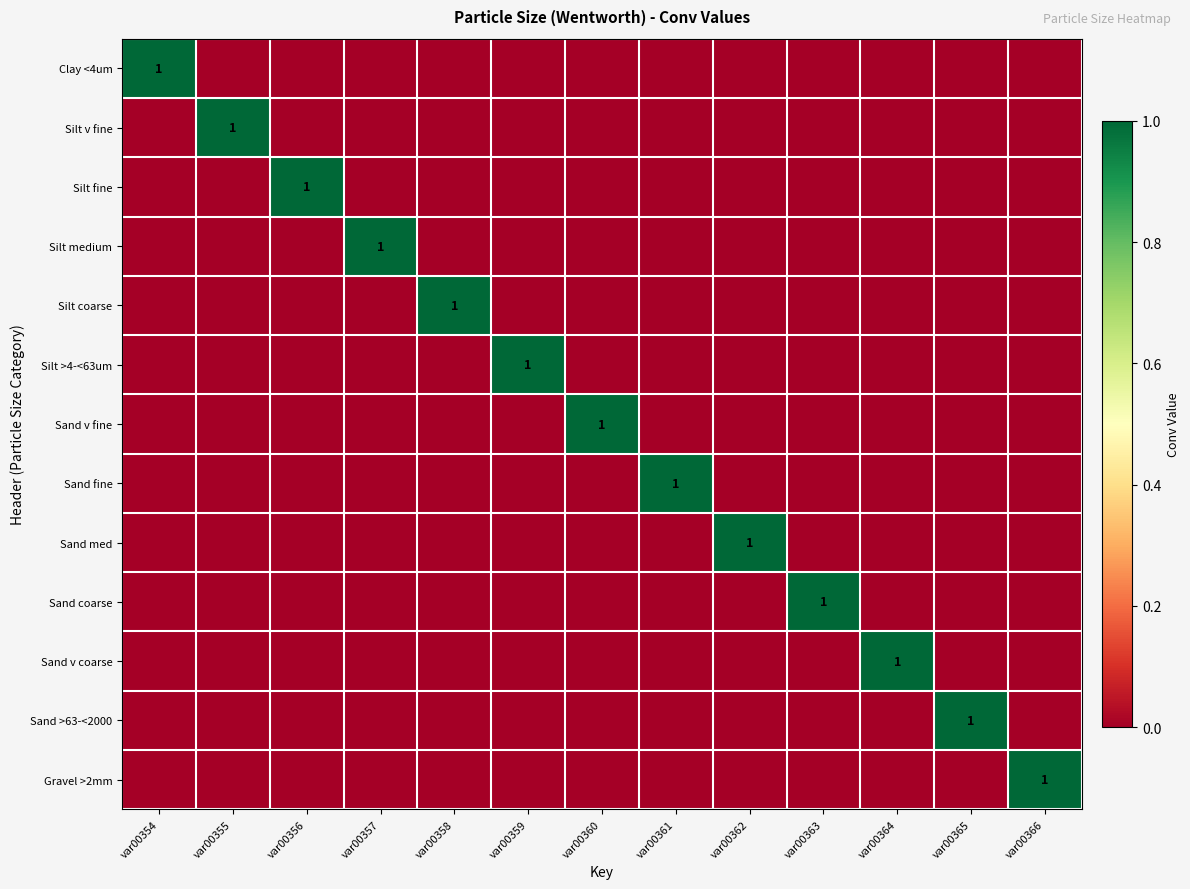

The value of Sand coarse at var00362 is 0. True or false?

True